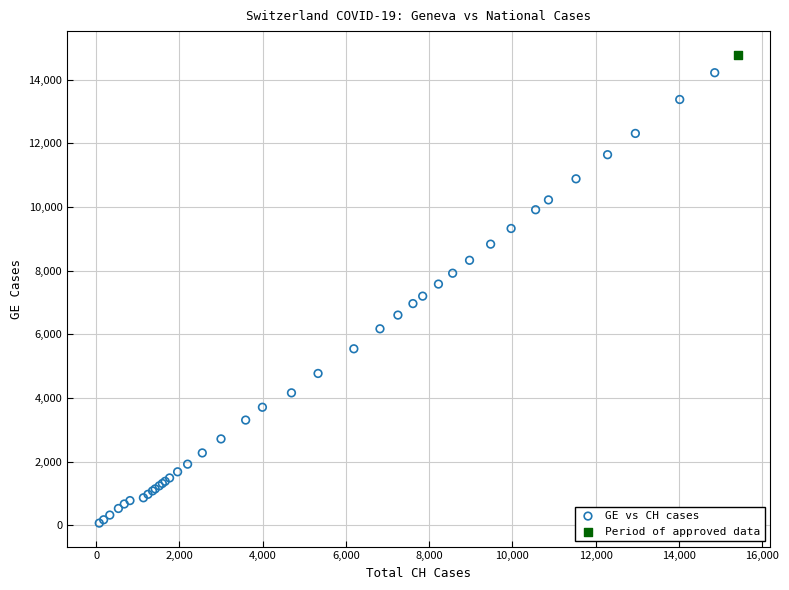

What are all the series names shown in the legend?

GE vs CH cases, Period of approved data